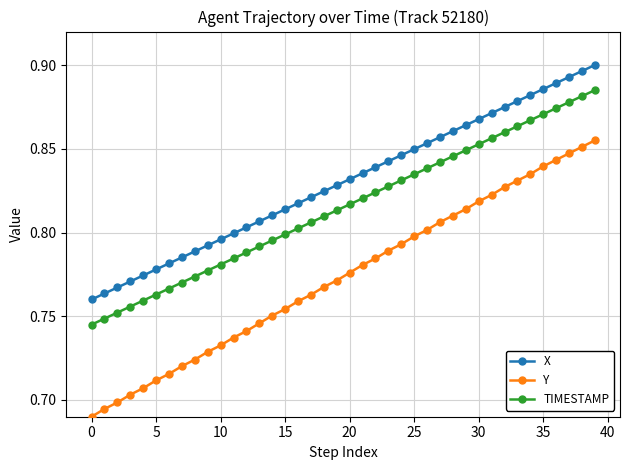

Rank the series by their average value, from highest to lowest.

X, TIMESTAMP, Y